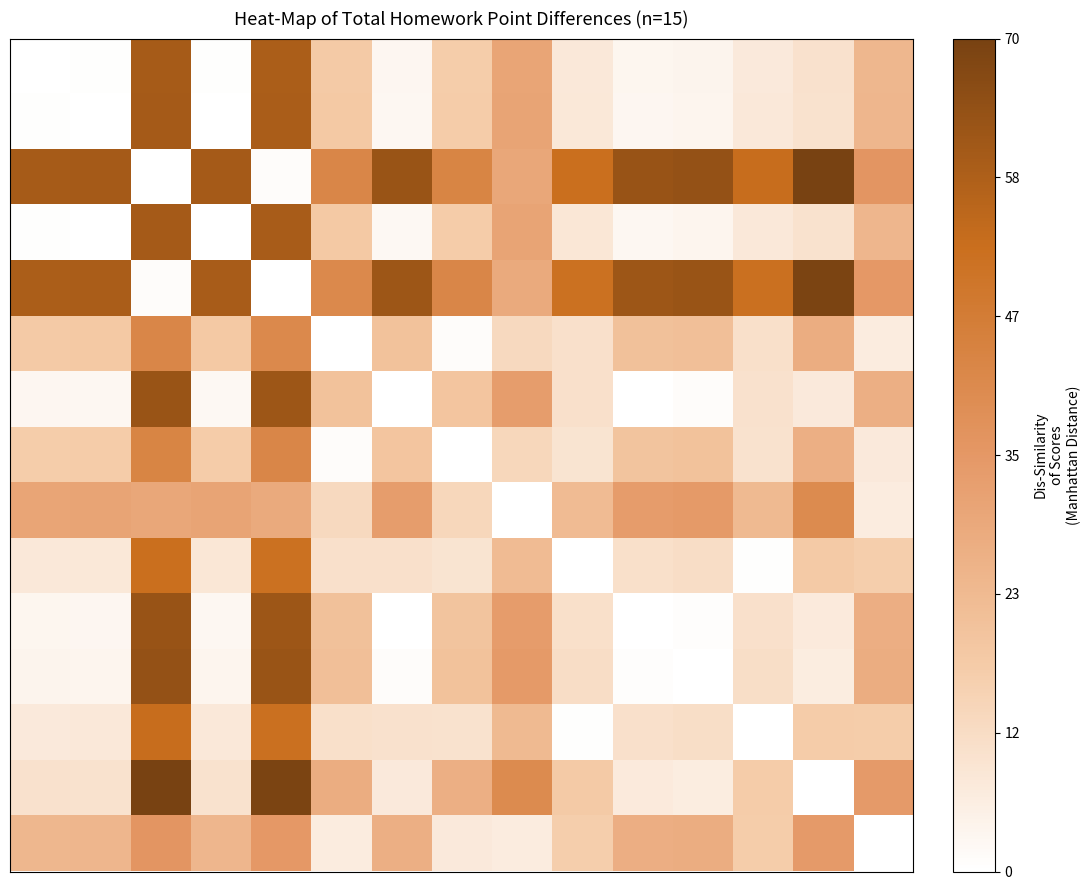

What is the greatest value displayed?

23258